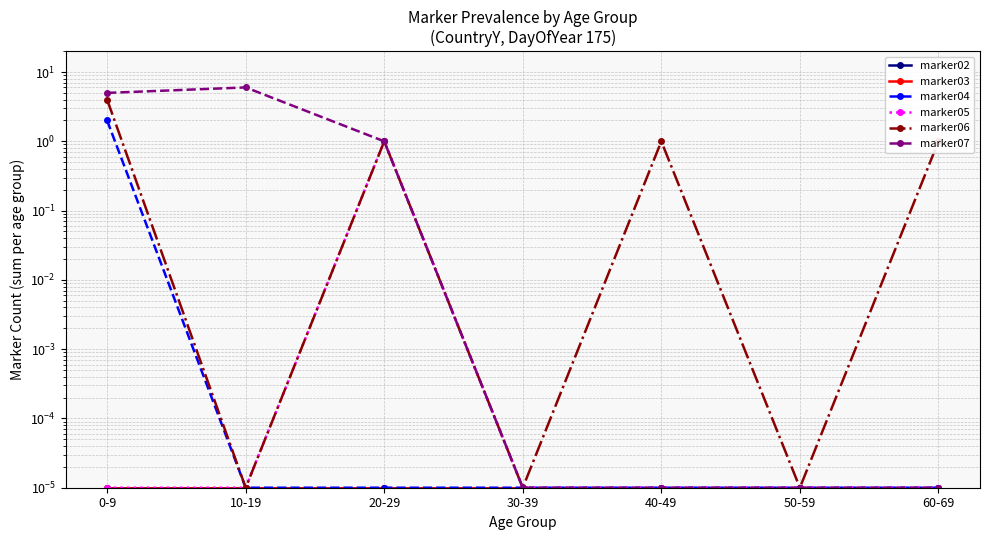

What are all the series names shown in the legend?

marker02, marker03, marker04, marker05, marker06, marker07